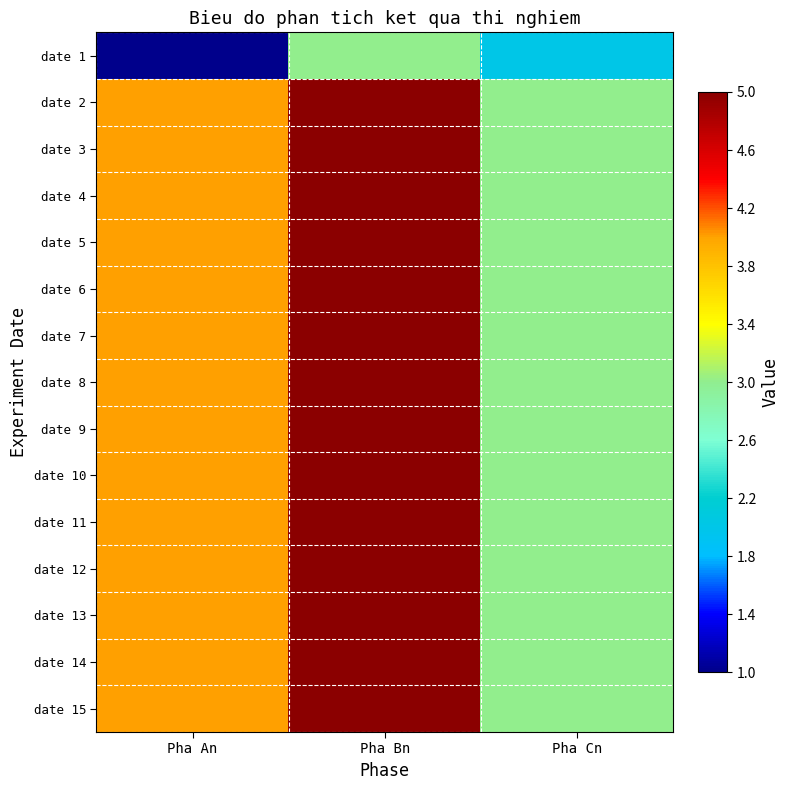

Which series has the largest total across all categories?

date 2